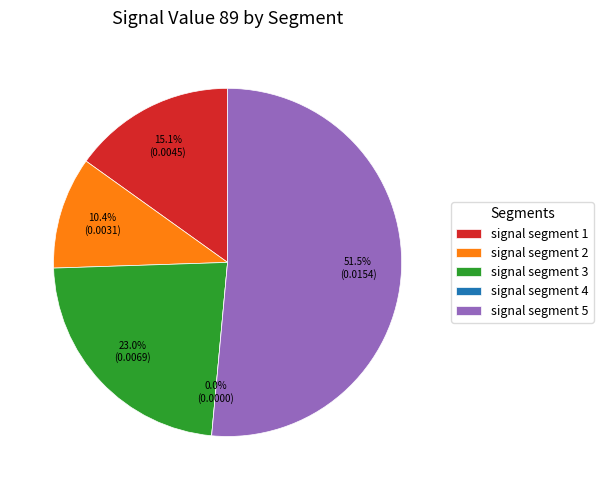

What is the majority slice?

signal segment 5